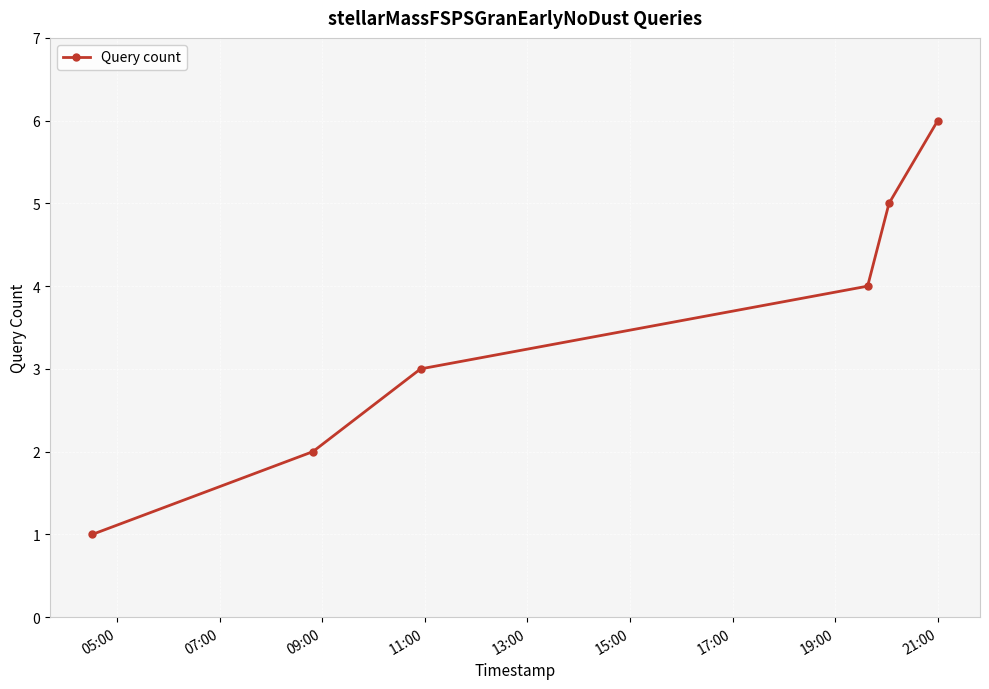

True or false: the data has more than 1 interior local peaks.

False